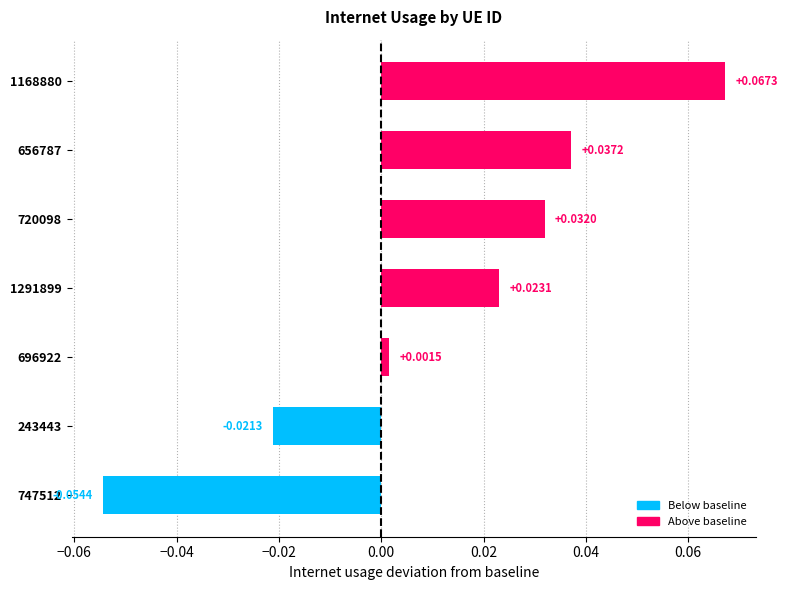

How many values exceed 0?

5